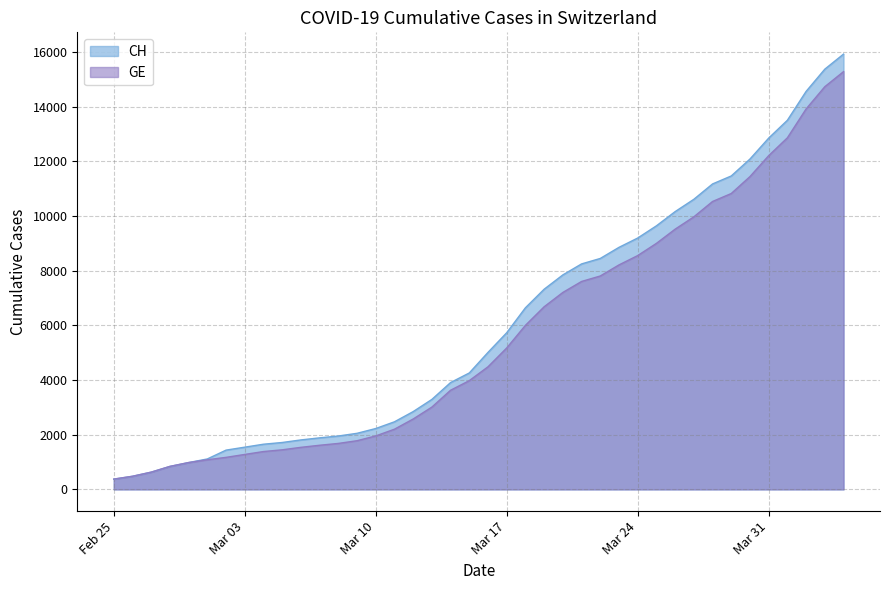

The value of CH at Mar 03 is 2690. True or false?

False